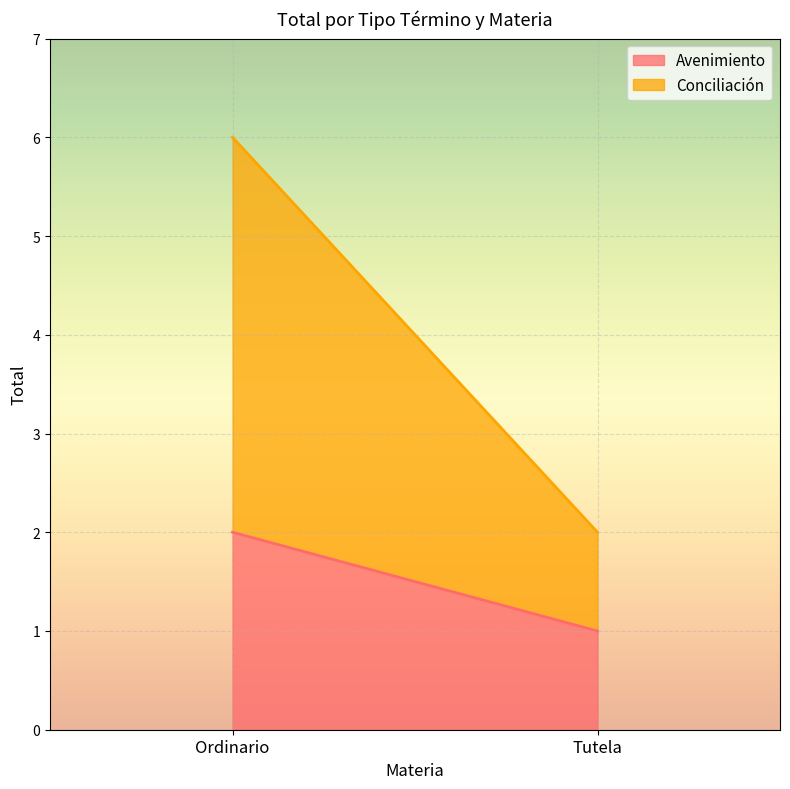

At which category is the sum across all series the highest?

Ordinario